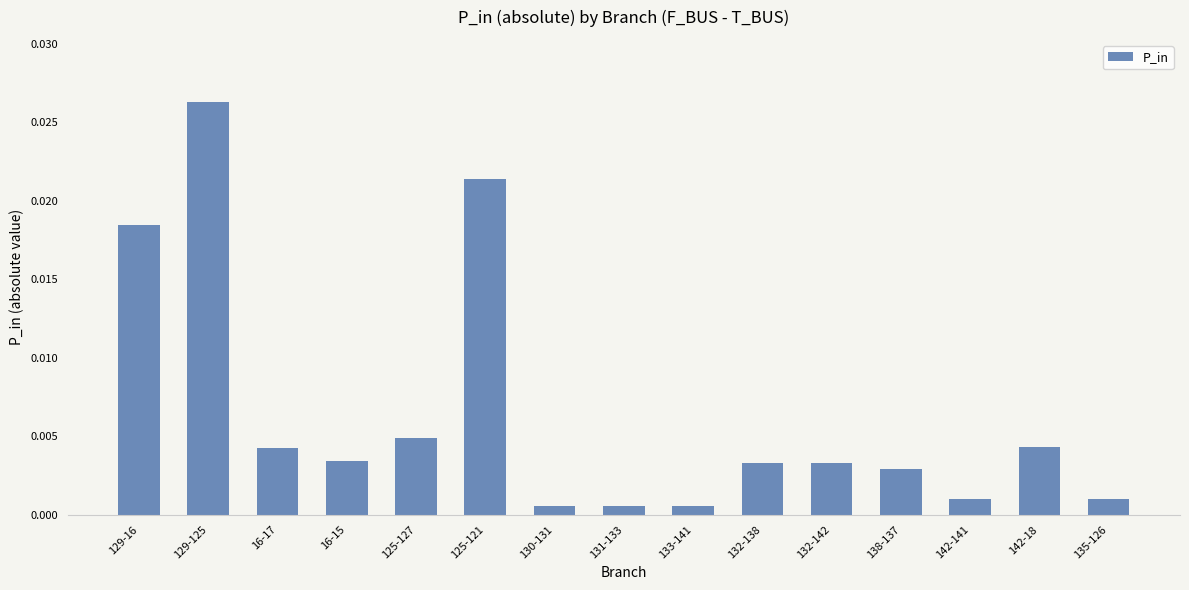

Which has a higher value, 142-141 or 132-142?

132-142